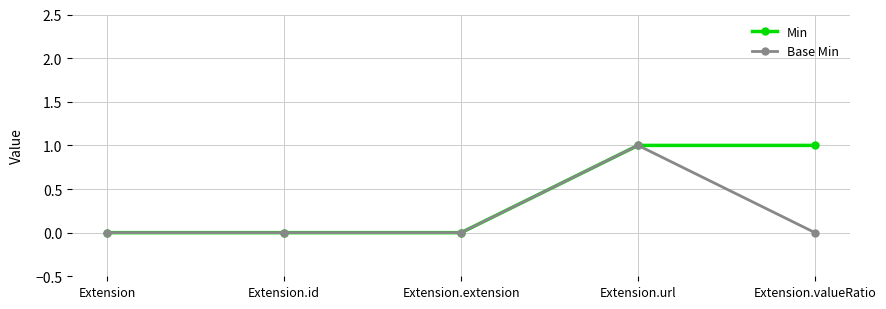

True or false: Base Min has a value of -1 at Extension.extension.

False